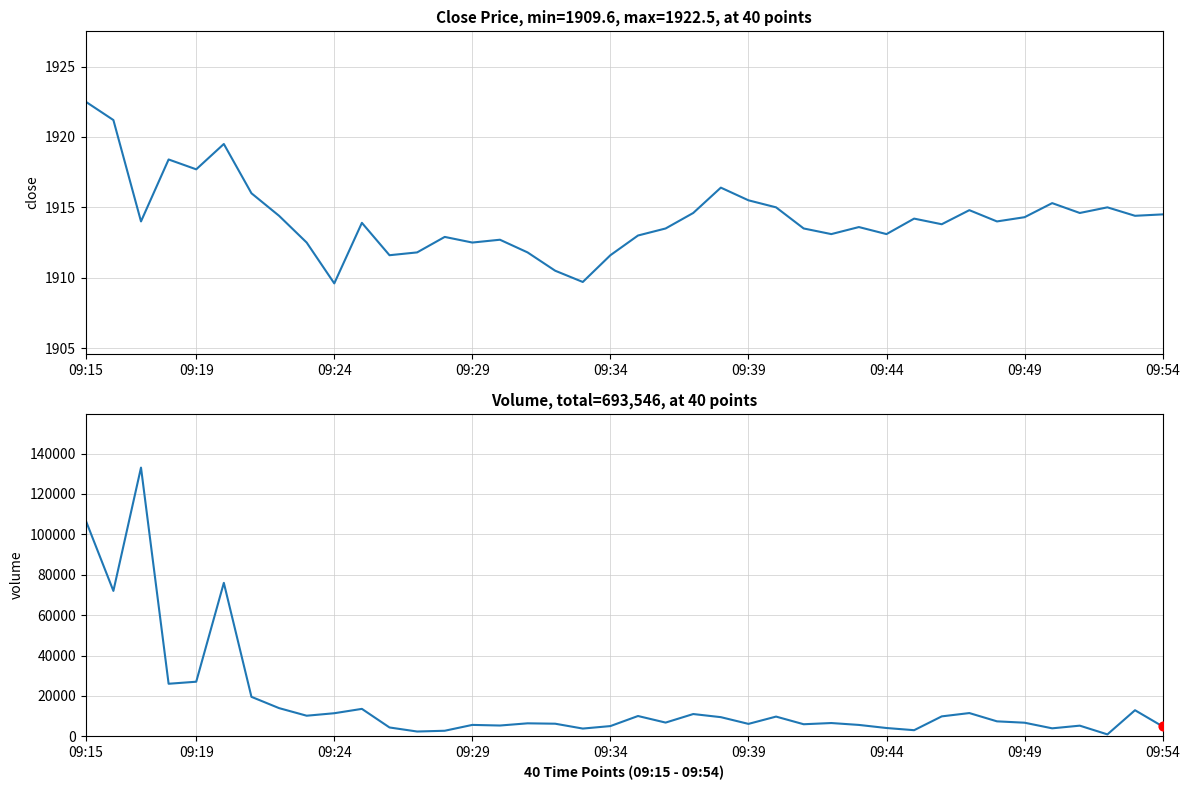

Which series has the largest Y range (max minus min)?

volume